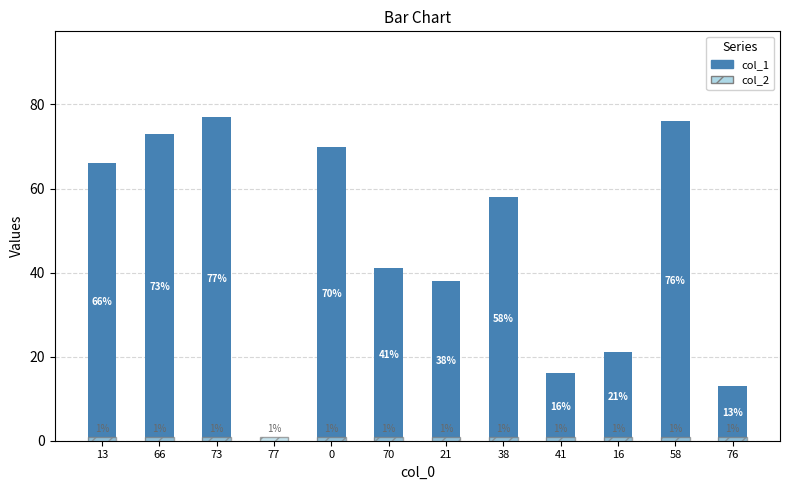

Reading left to right, what are all the values shown in this chart?

col_1: 13=66	66=73	73=77	77=0	0=70	70=41	21=38	38=58	41=16	16=21	58=76	76=13
col_2: 13=1	66=1	73=1	77=1	0=1	70=1	21=1	38=1	41=1	16=1	58=1	76=1